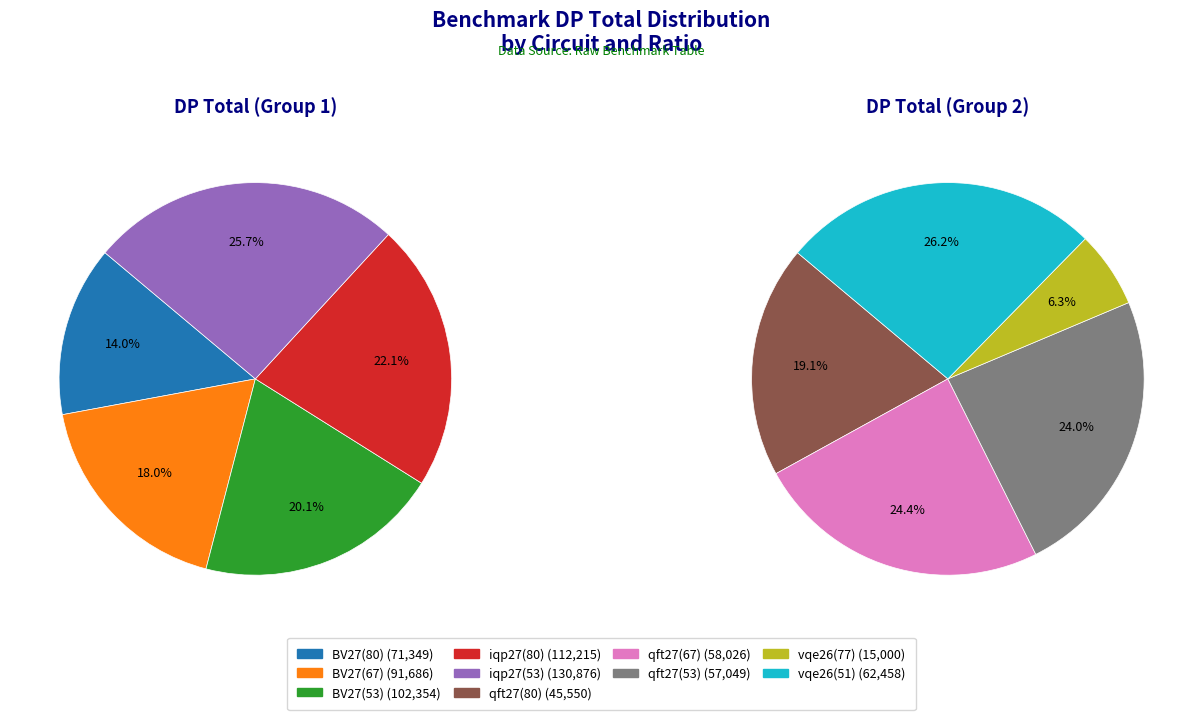

Combined, do BV27(80) and qft27(53) account for over 50%?

No